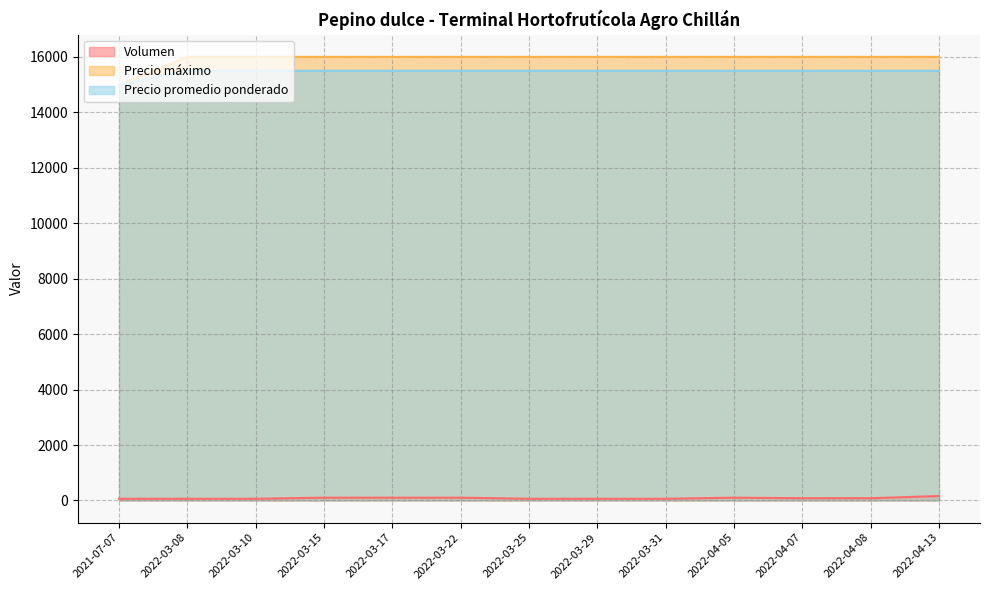

What are all the series names shown in the legend?

Volumen, Precio máximo, Precio promedio ponderado